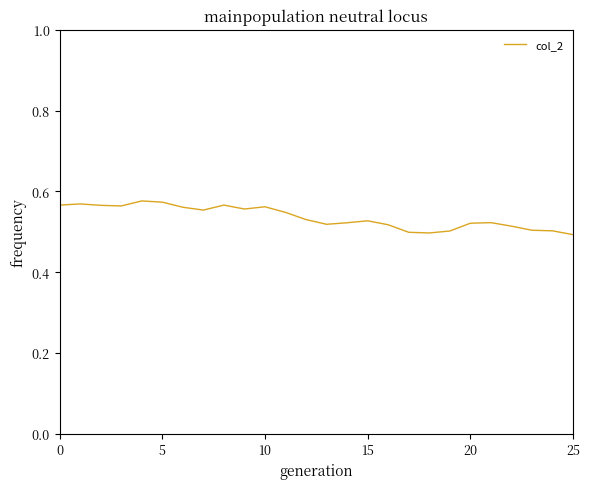

How many values are between 0 and 1?

26